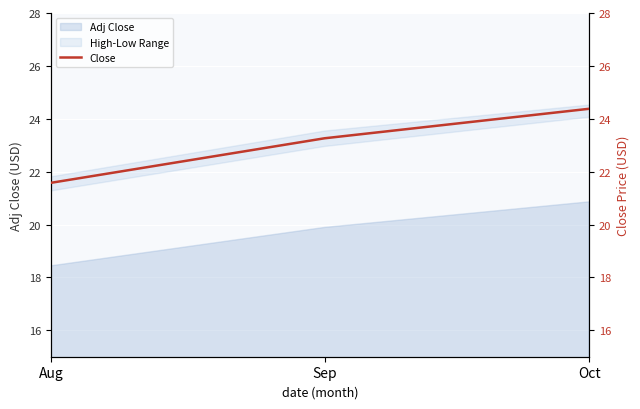

How many data points does each series have?

3